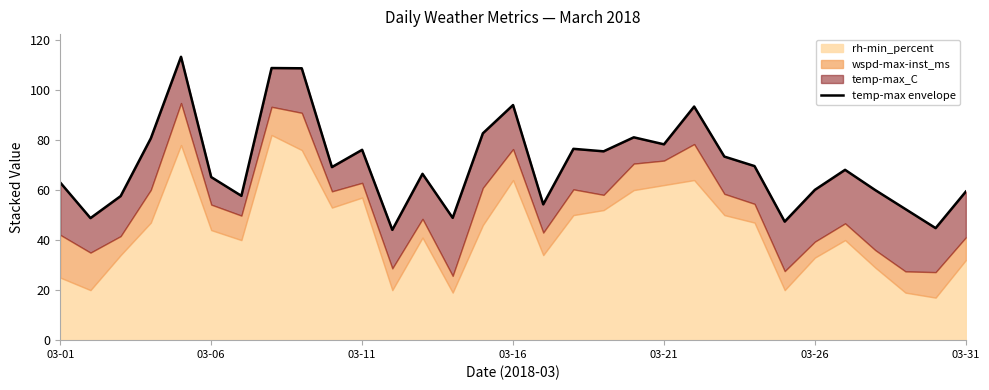

Reading left to right, transcribe all the data shown in this chart.

63.0	48.8	57.6	80.7	113.3	65.2	57.7	108.8	108.7	69.2	76.1	44.1	66.5	48.9	82.7	94.0	54.3	76.5	75.5	81.1	78.3	93.4	73.4	69.6	47.4	60.1	68.1	60.0	52.4	44.8	59.4